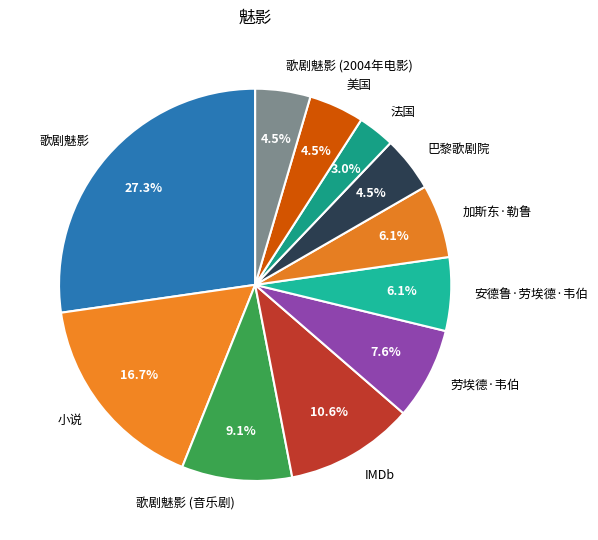

Between IMDb and 加斯东·勒鲁, which is larger?

IMDb